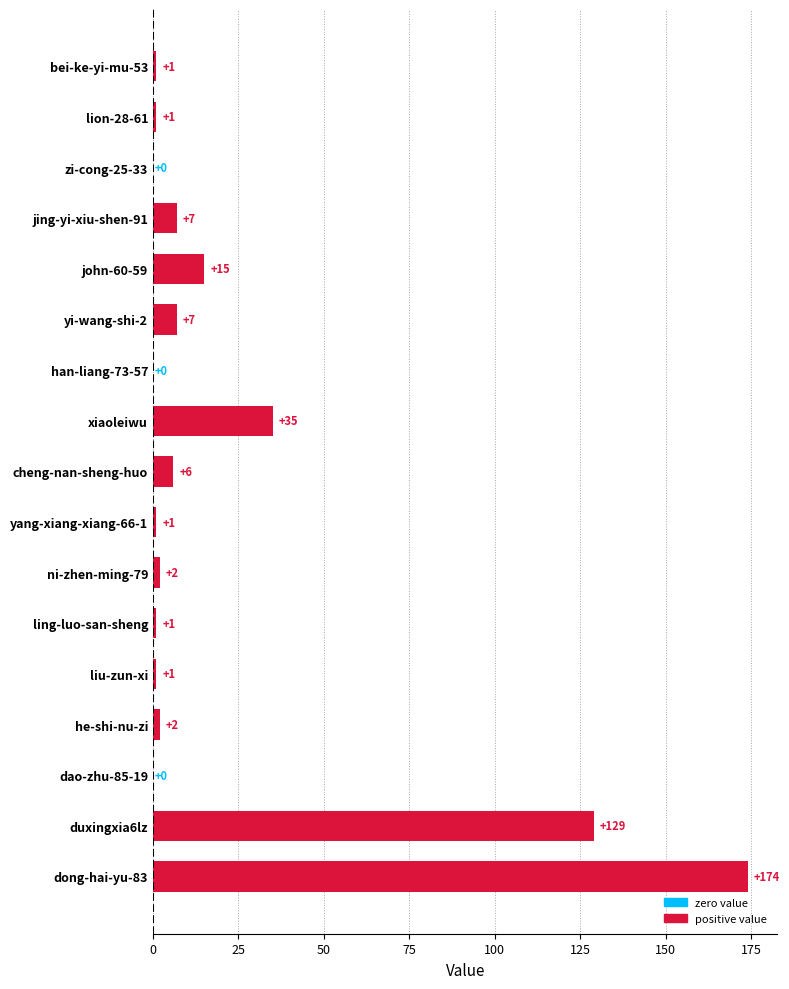

What is the average value?

22